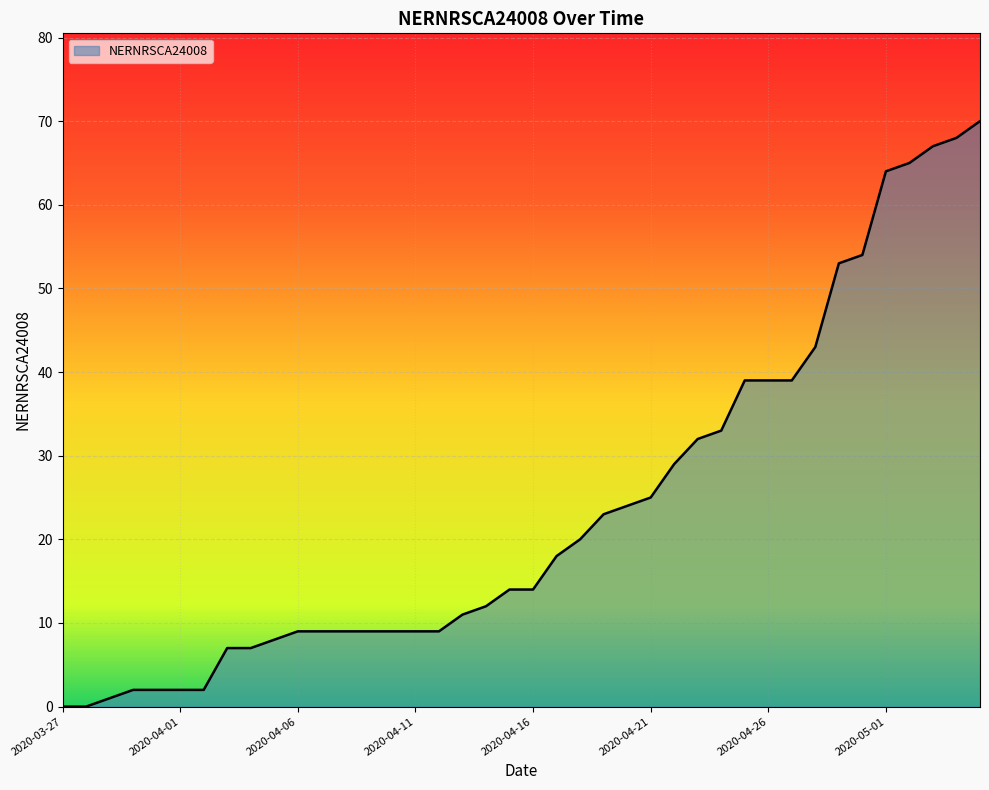

Reading right to left, extract all data points from this chart.

70	68	67	65	64	54	53	43	39	39	39	33	32	29	25	24	23	20	18	14	14	12	11	9	9	9	9	9	9	9	8	7	7	2	2	2	2	1	0	0